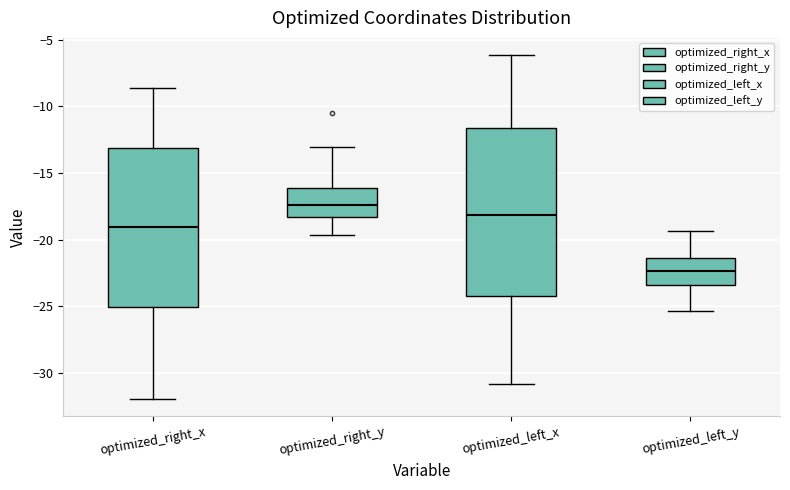

Where is the upper edge of the box for optimized_left_x on the y-axis? The values are not printed on the chart, so give them approximately, as read against the axis.

-11.5